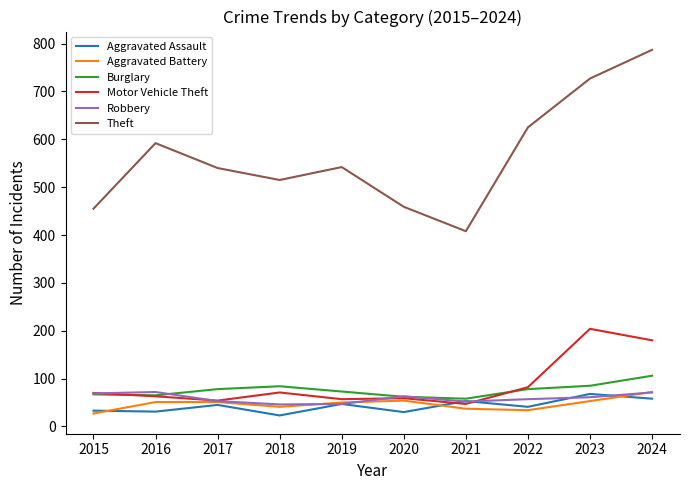

Does the chart display data point markers on the line(s)?

No